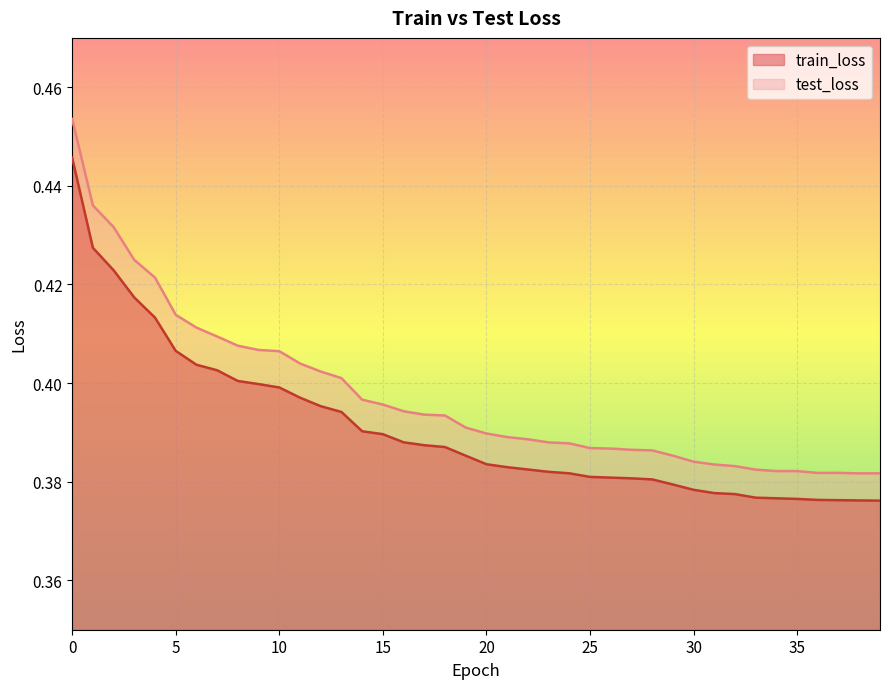

What is the value of the test_loss point at the 12th from the left?

0.4